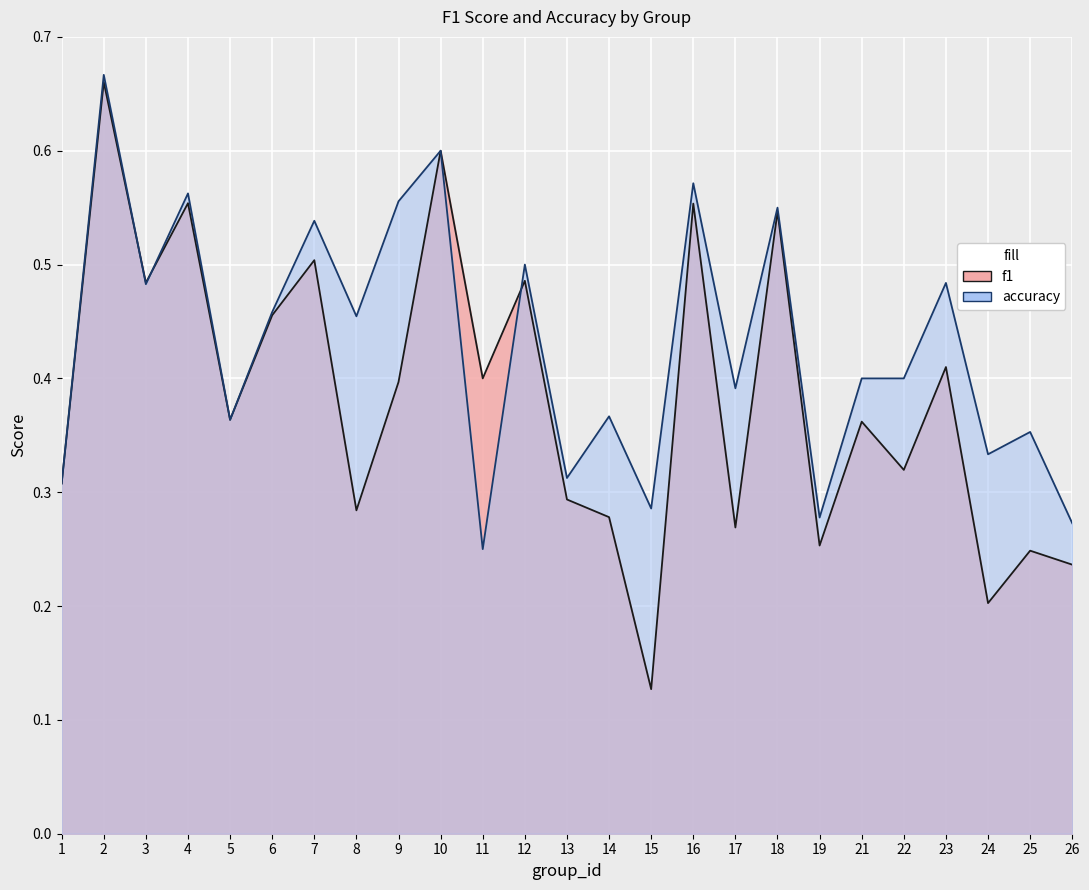

Between 23 and 26, which is larger?

23